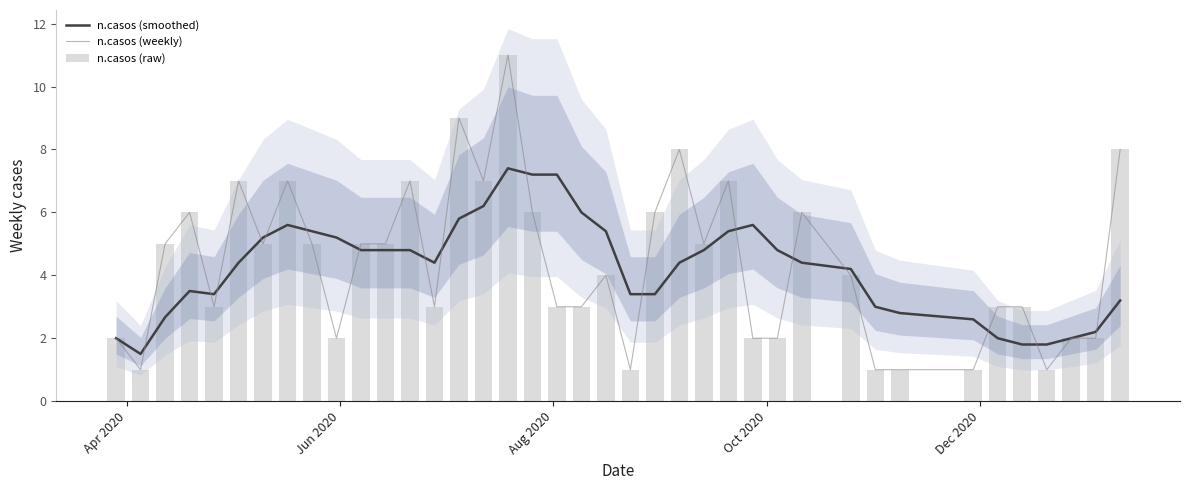

What is the highest value of the n.casos (raw) series?

11.0